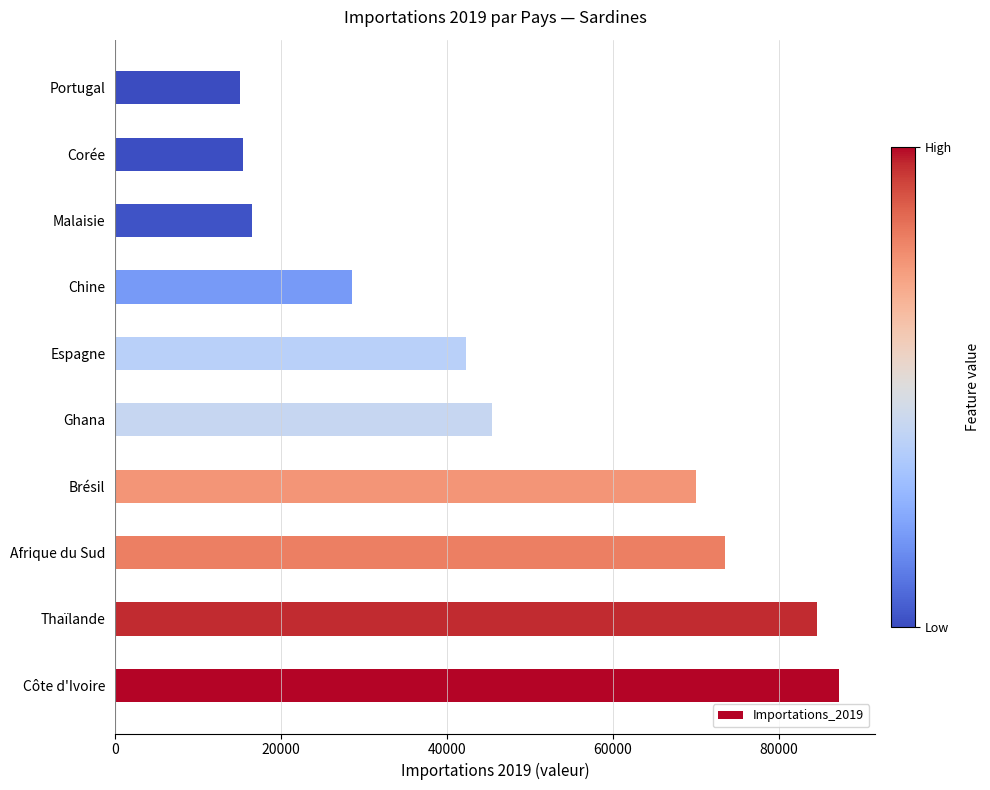

What is the difference between the maximum and second lowest values?

71836